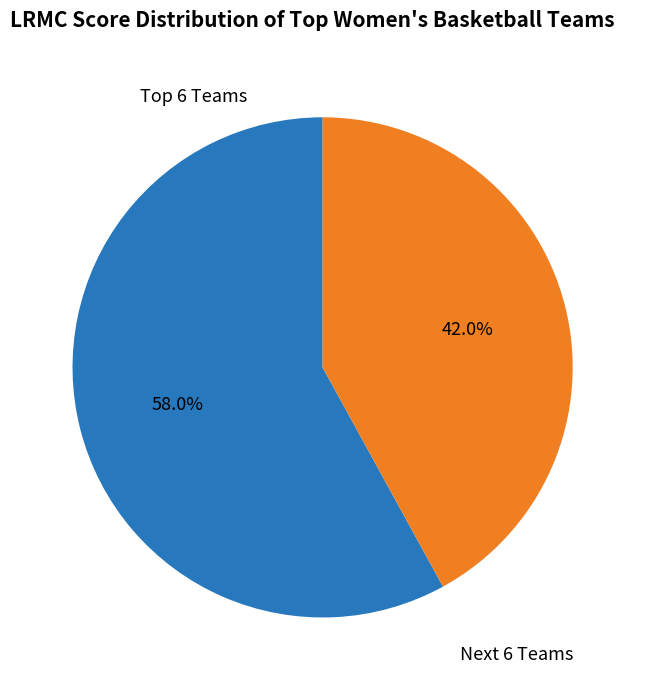

Which category has the biggest portion of the pie?

Top 6 Teams